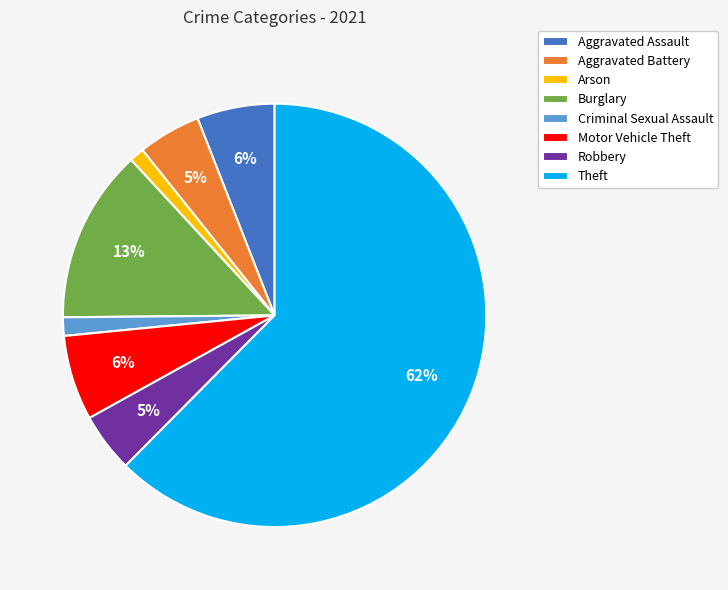

Which category has the biggest portion of the pie?

Theft